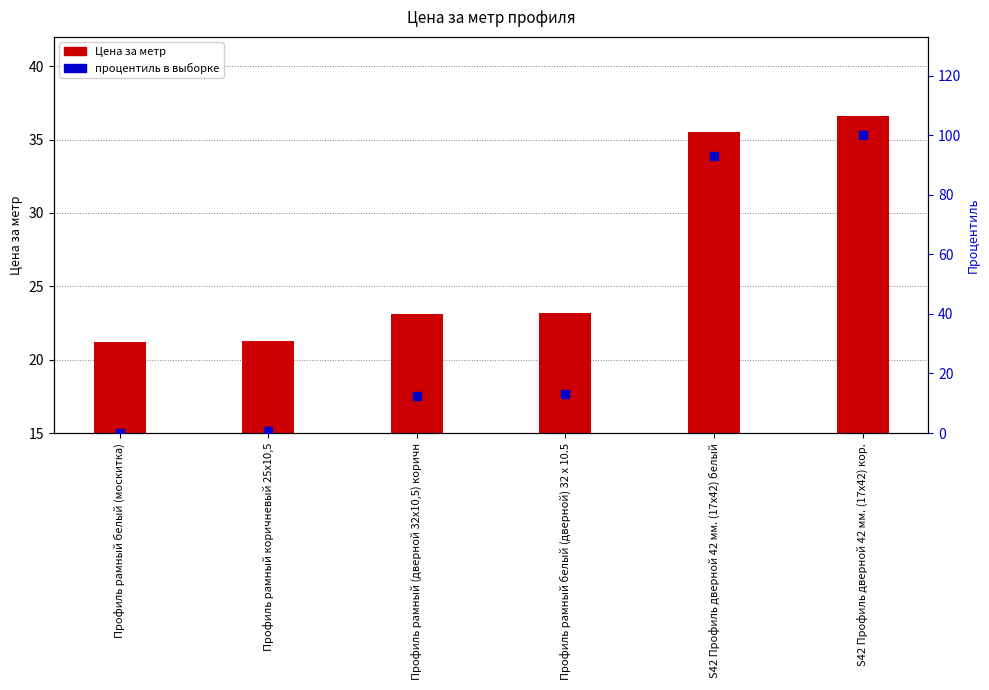

What are all the series names shown in the legend?

Цена за метр, процентиль в выборке